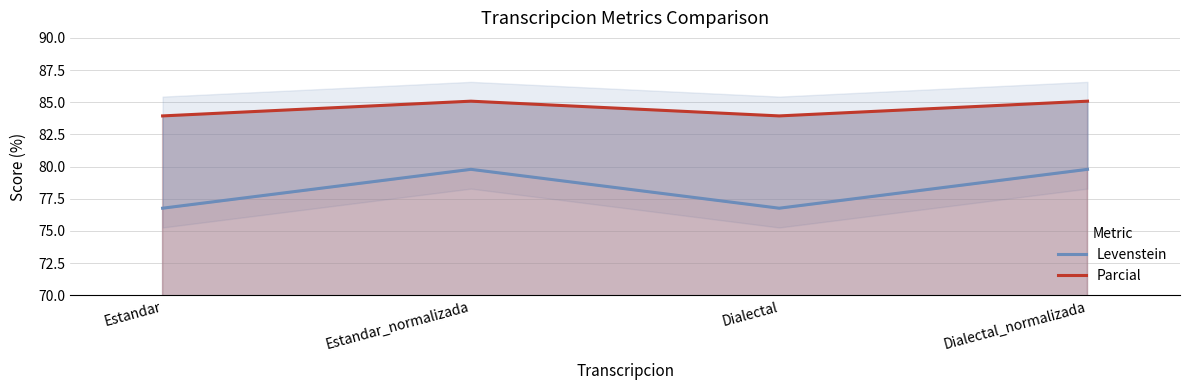

What are all the series names shown in the legend?

Levenstein, Parcial